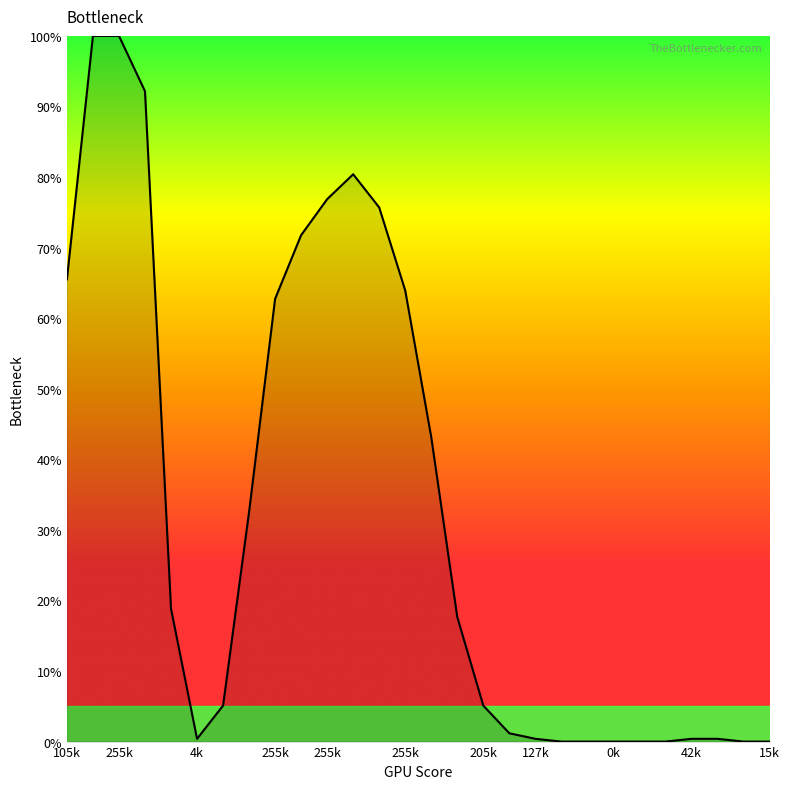

What is the greatest value displayed?

100.0